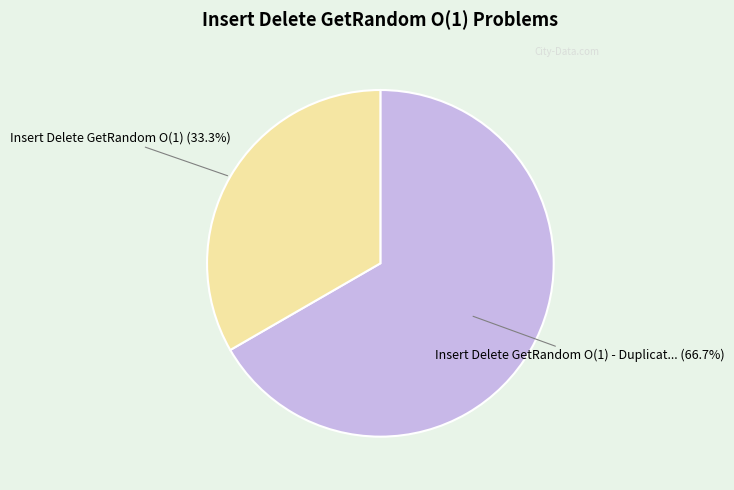

Does any single category account for the majority?

Yes